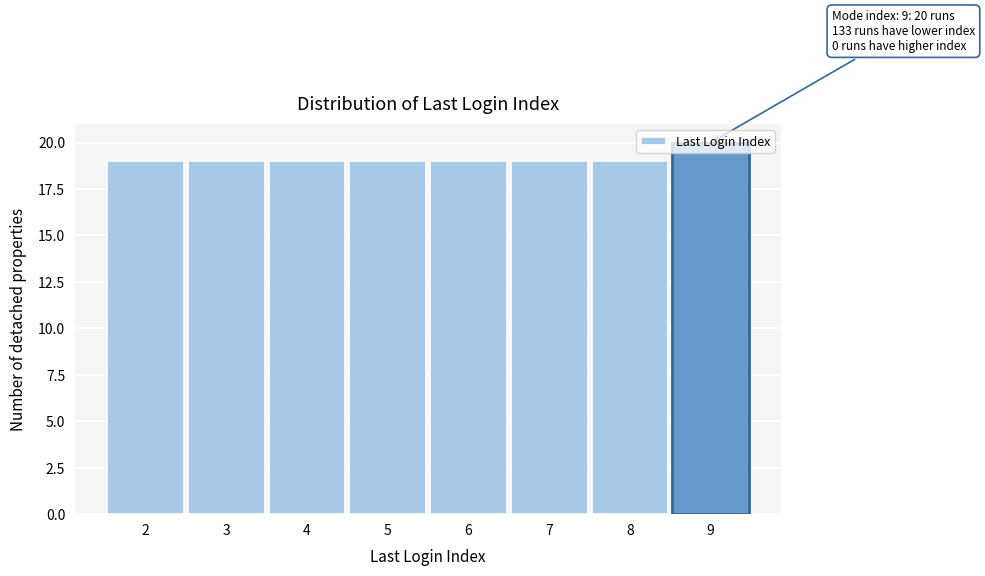

Over which range of the x-axis is the bar tallest?

8.5 to 9.5